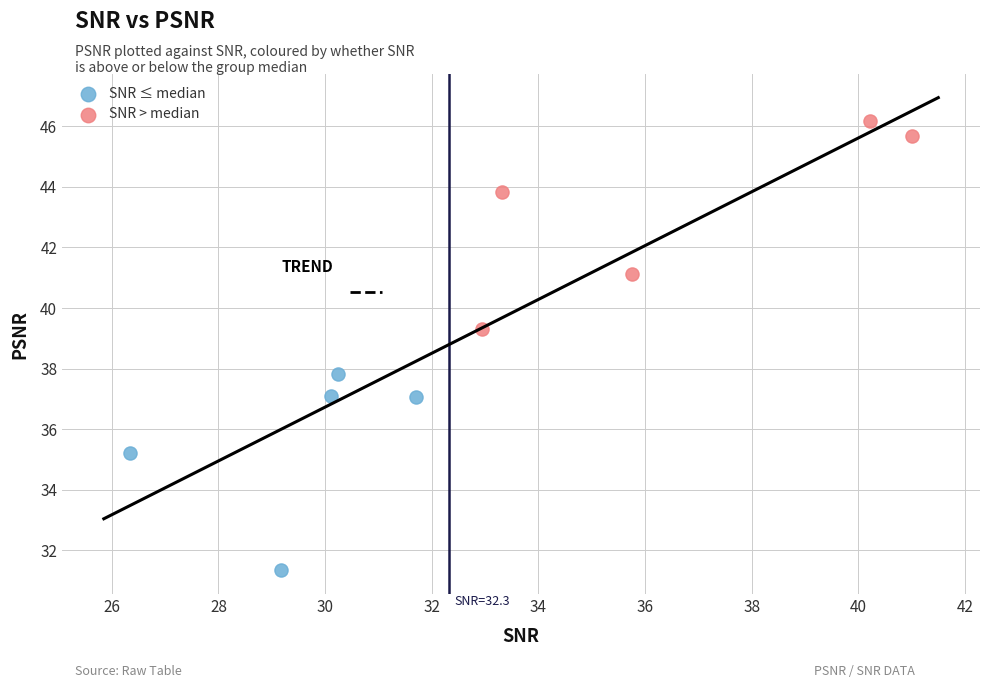

Which series has the widest spread of Y values?

SNR > median